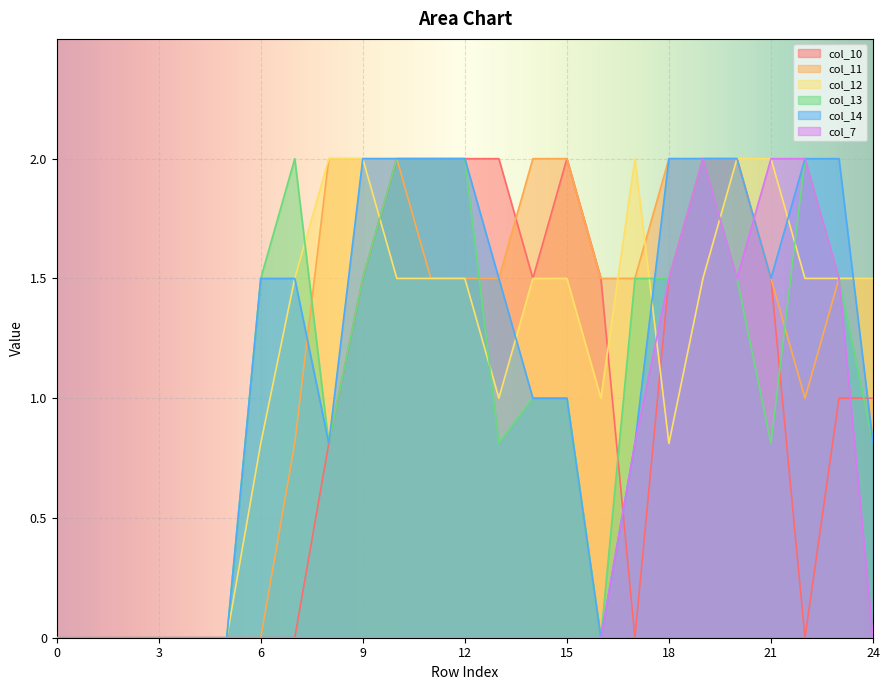

How many values in col_7 are above zero?

7